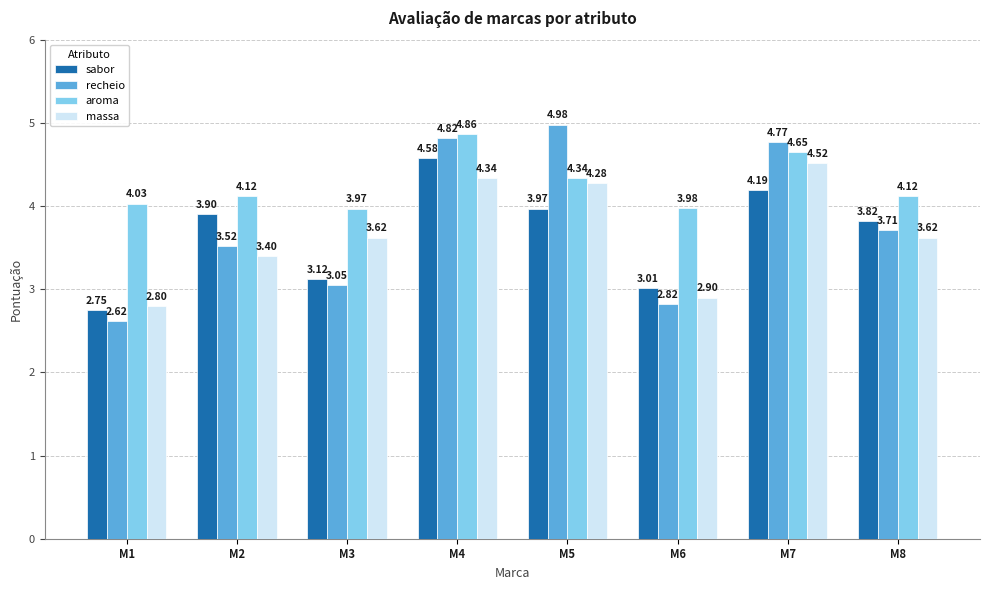

At how many categories does at least one series exceed 3?

8